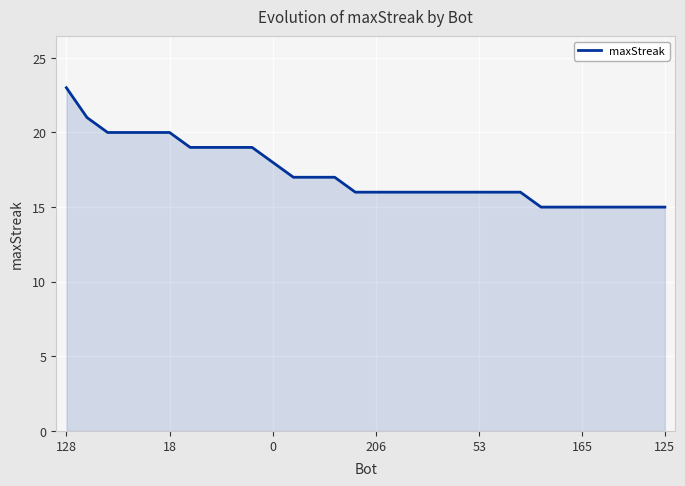

What is the difference between the maximum and minimum values?

8